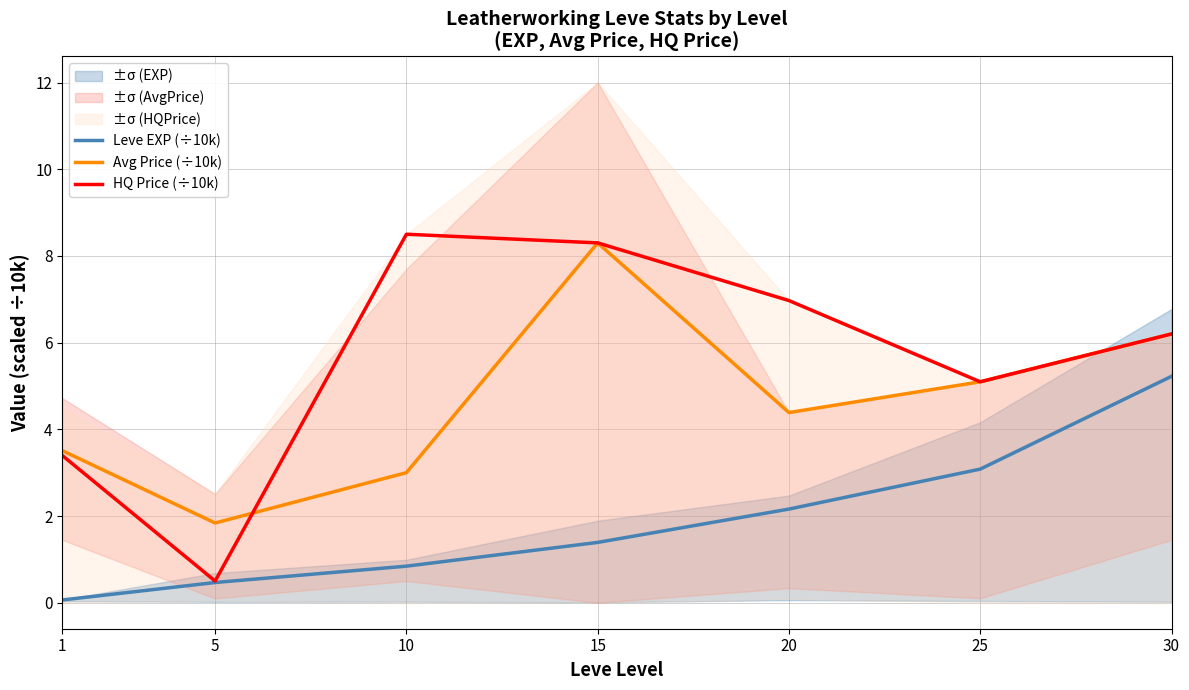

True or false: HQ Price (÷10k) and Leve EXP (÷10k) cross at least once.

False